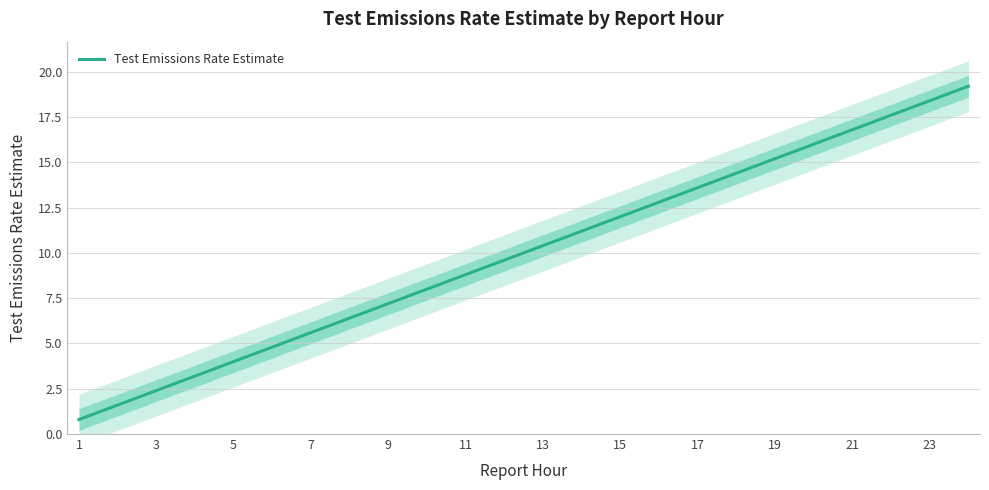

What is the sum of all values?

240.0